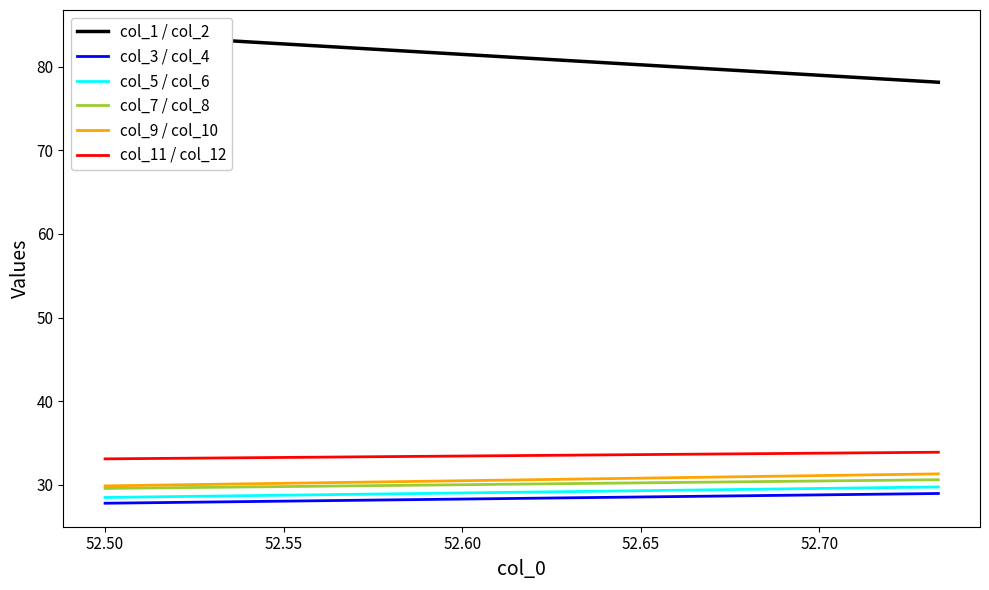

How many data points in col_5 / col_6 are above 29?

1